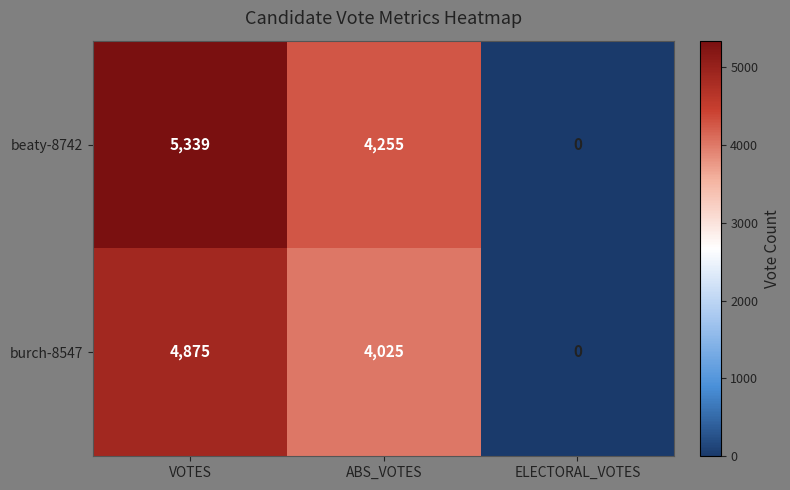

Which series has the largest range (max minus min)?

beaty-8742